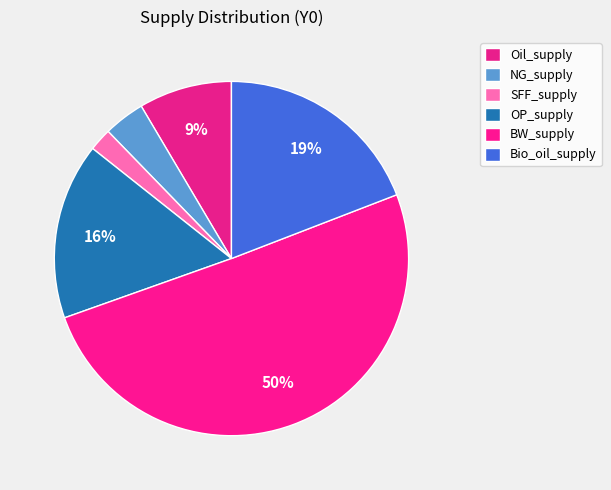

Is it true that OP_supply is 16% of the pie?

True